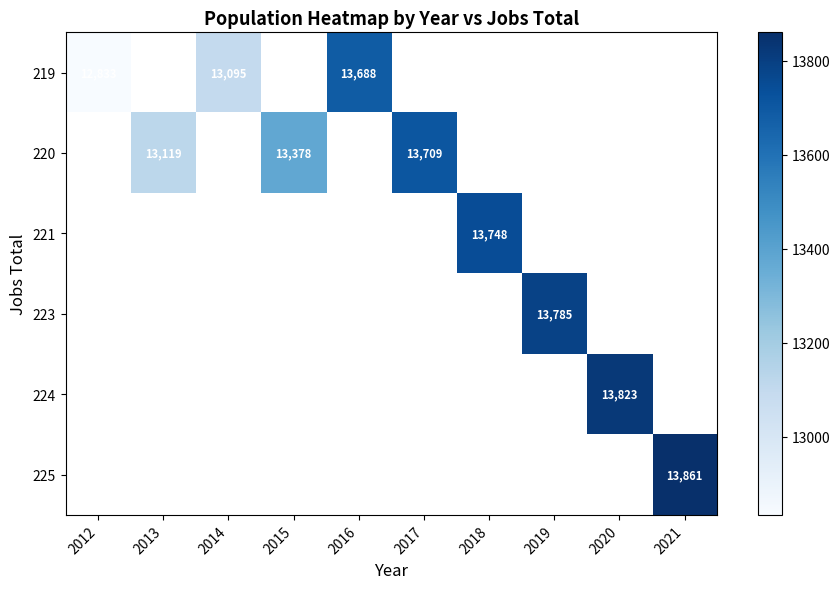

Which label corresponds to the smallest value in the chart?

2012